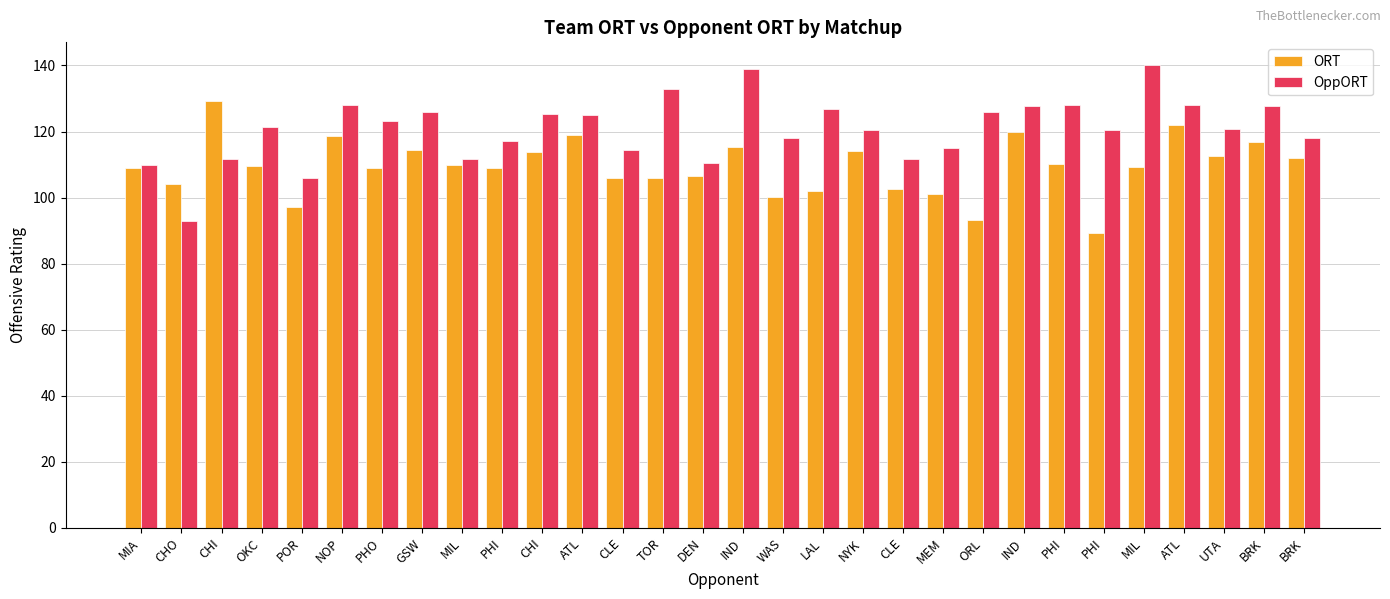

Count the number of data series in this chart.

2